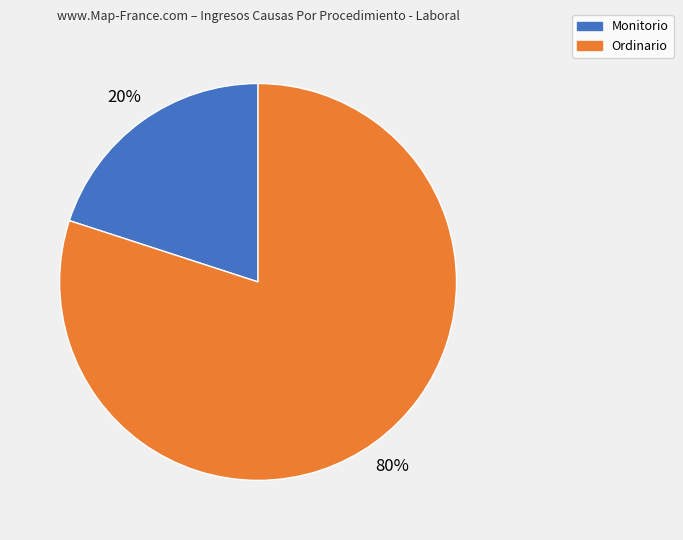

To the nearest percent, what is the difference between the largest and smallest slice percentages?

60%